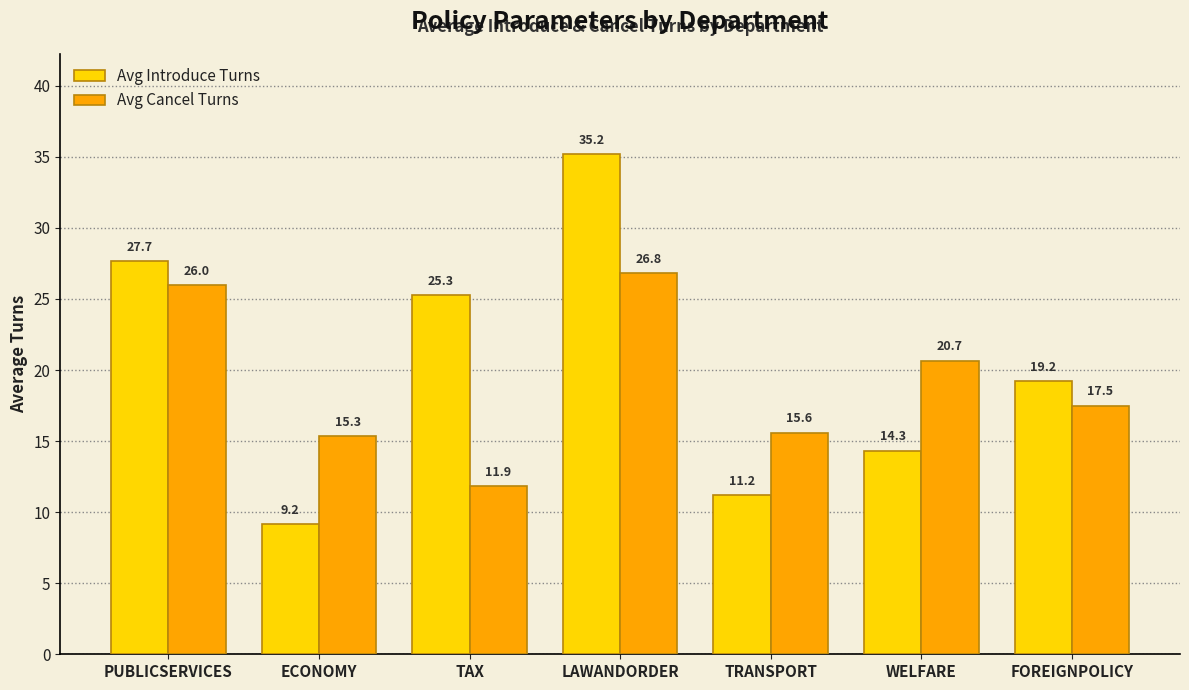

At which label does Avg Introduce Turns reach its peak?

LAWANDORDER